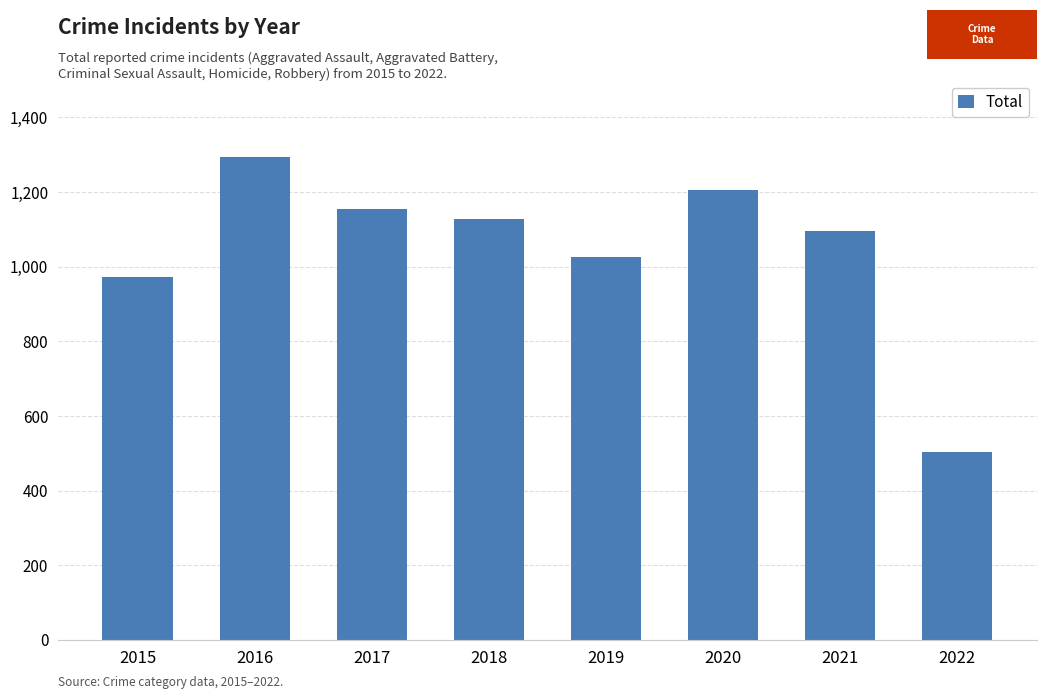

Reading left to right, transcribe all the data shown in this chart.

2015=971	2016=1293	2017=1154	2018=1129	2019=1027	2020=1206	2021=1096	2022=503